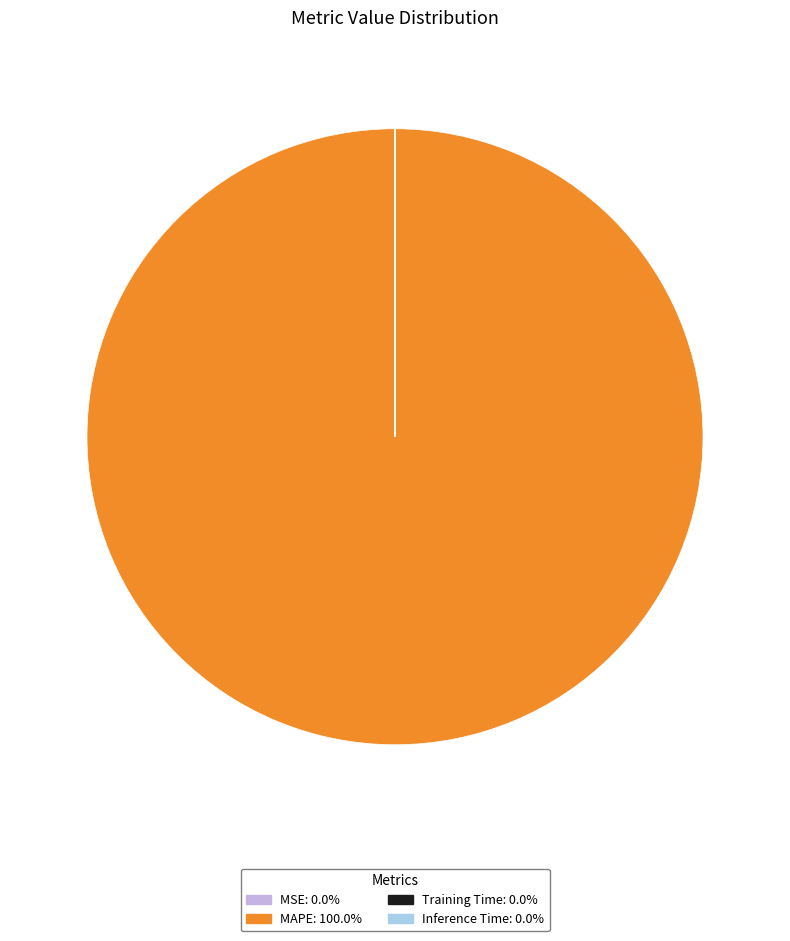

Does any single category account for the majority?

Yes